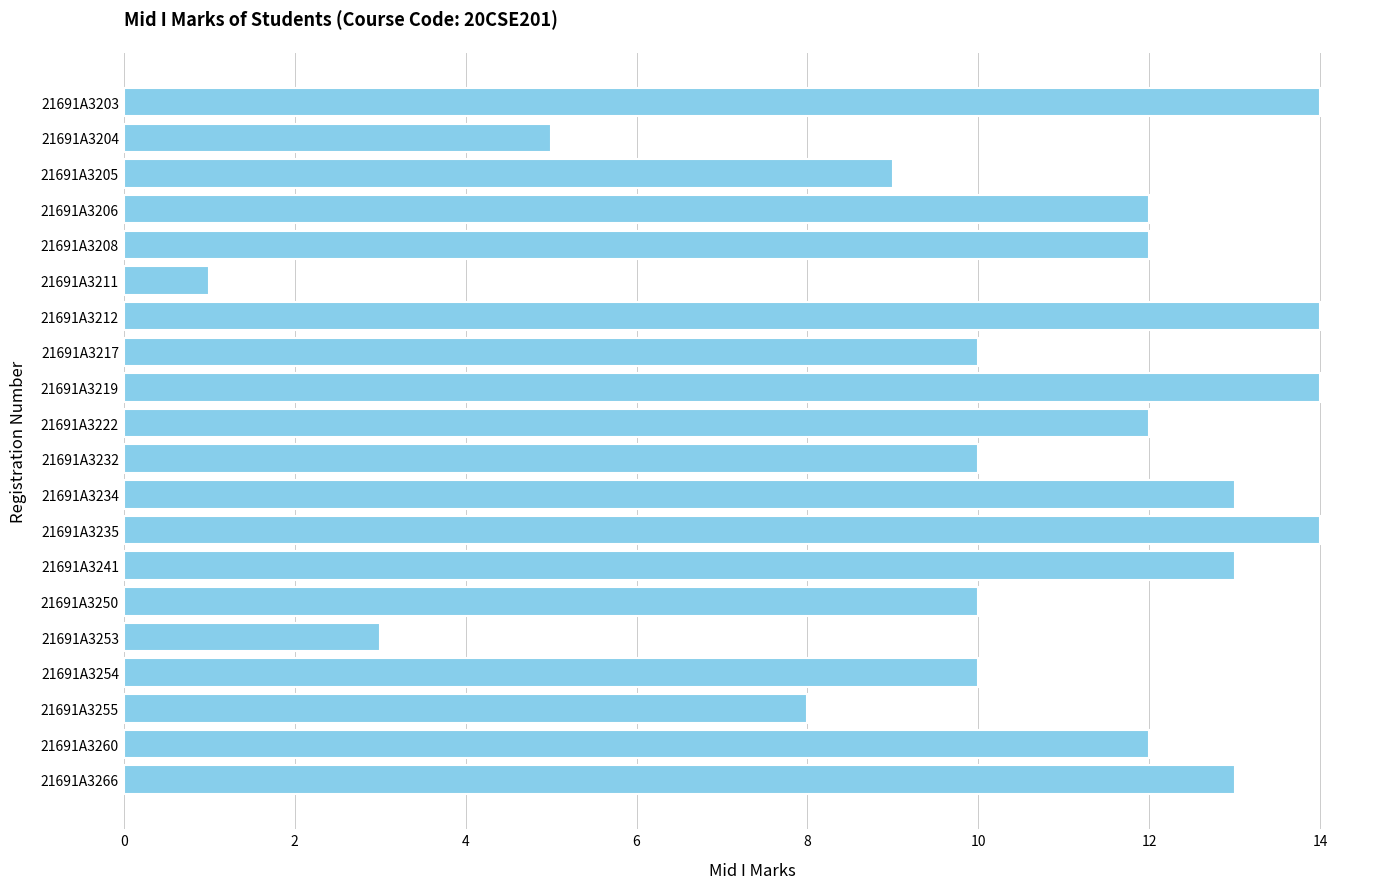

At which category does the chart reach its minimum across all series?

21691A3211